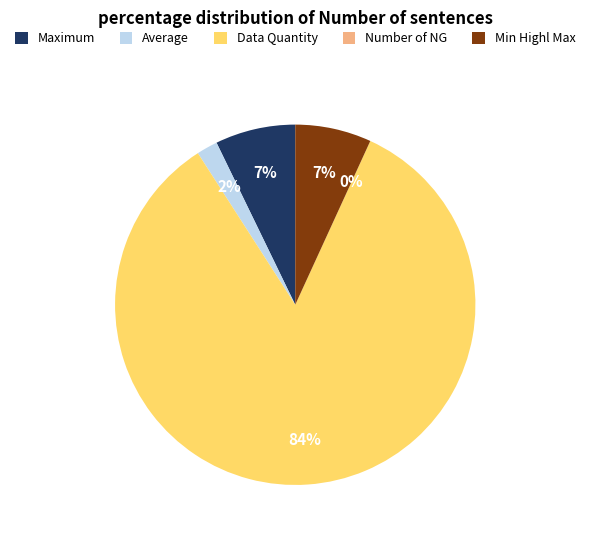

Is the sum of Average and Data Quantity greater than half?

Yes